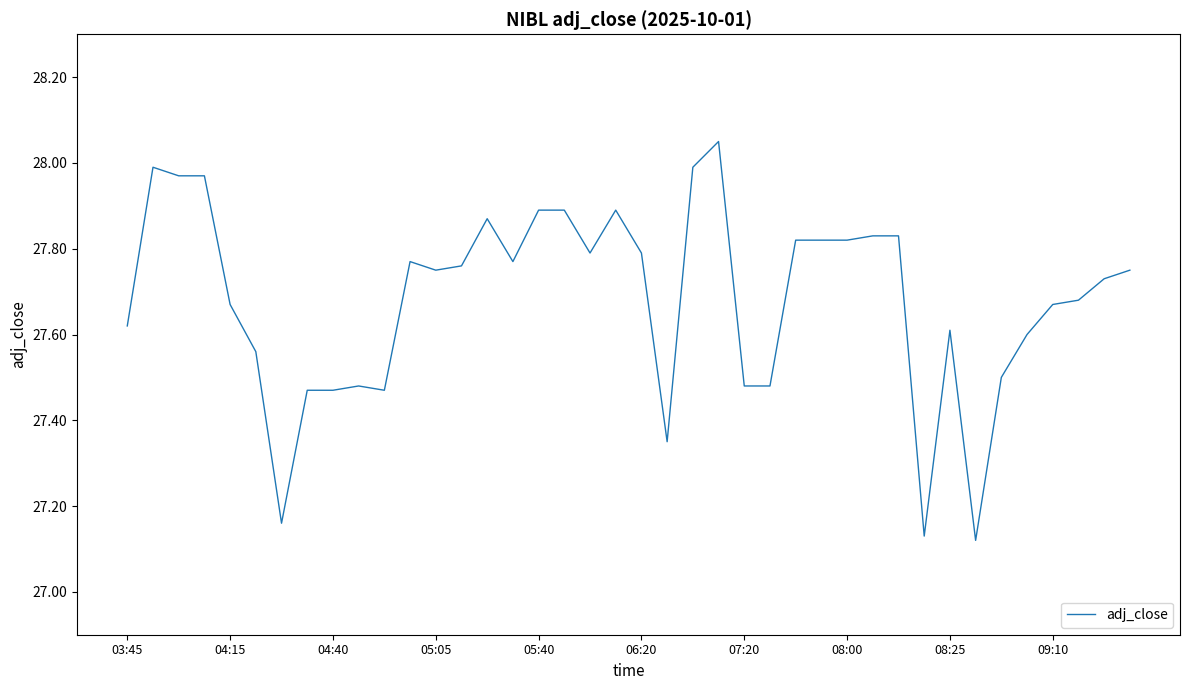

How many lines are shown in the chart?

1